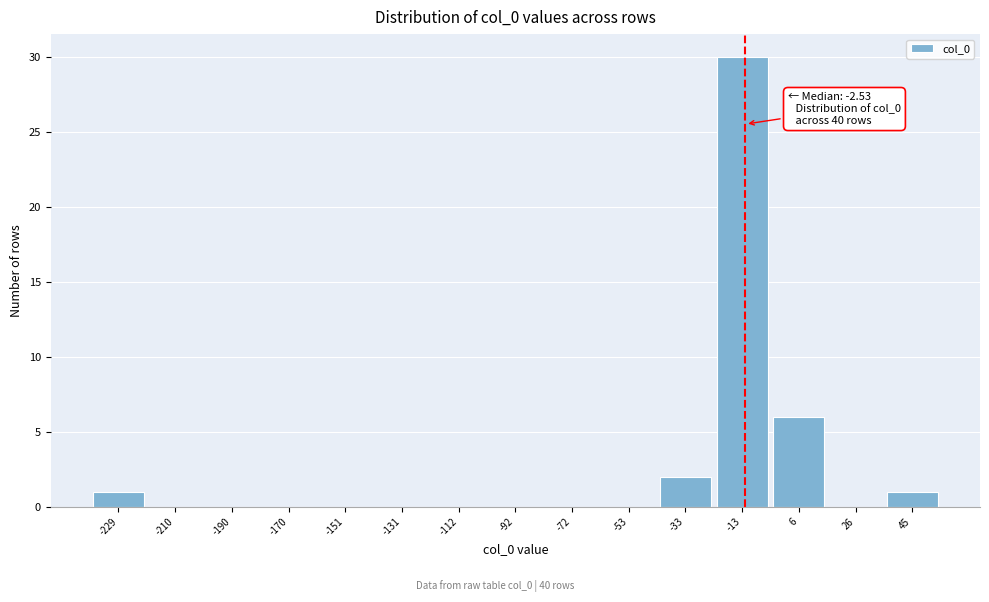

Reading left to right, what are all the values shown in this chart?

-229=1	-210=0	-190=0	-170=0	-151=0	-131=0	-112=0	-92=0	-72=0	-53=0	-33=2	-13=30	6=6	26=0	45=1